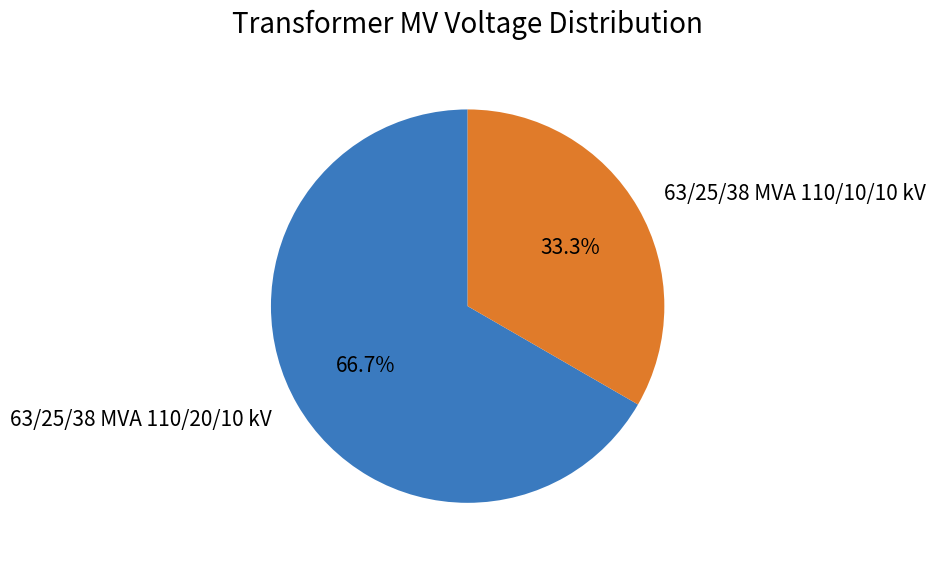

Is there any slice that represents more than half of the pie?

Yes